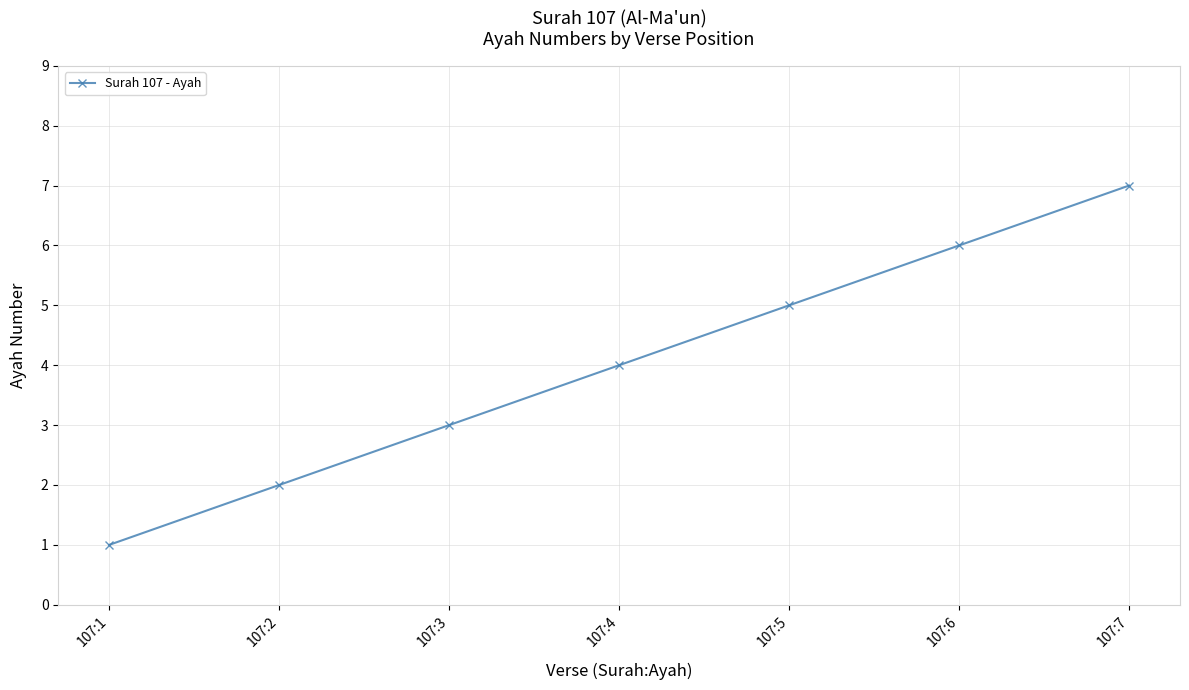

True or false: the data shows 1 at 107:1.

True